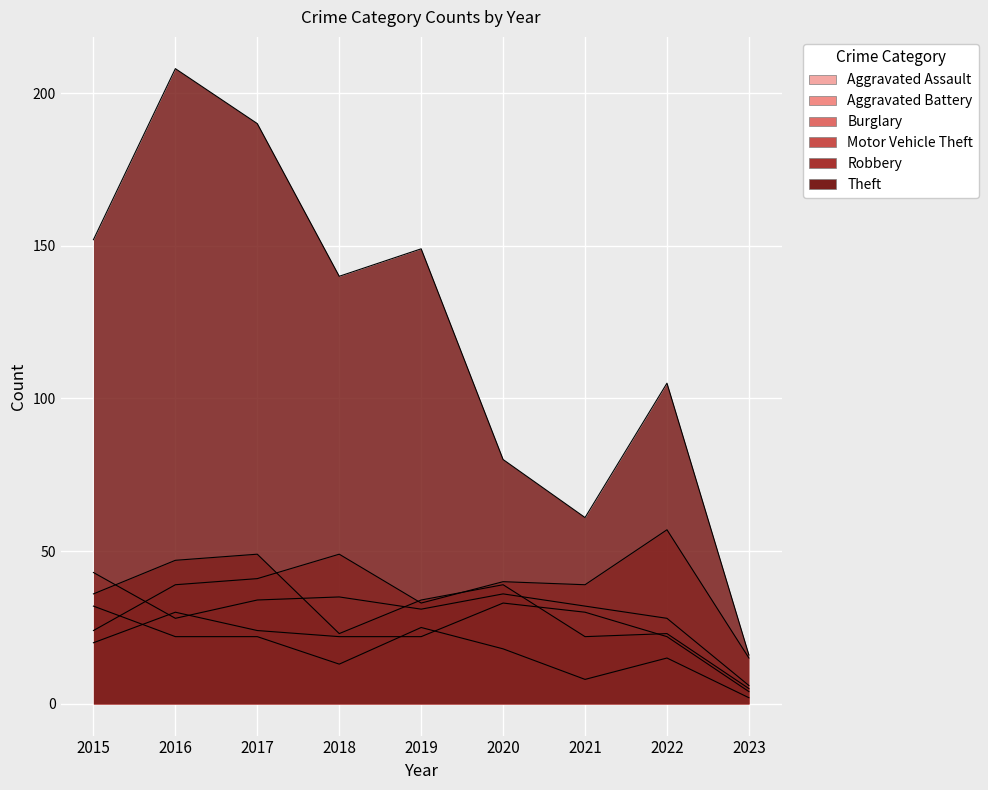

In Motor Vehicle Theft, how many points are lower than both neighbors (excluding endpoints)?

2